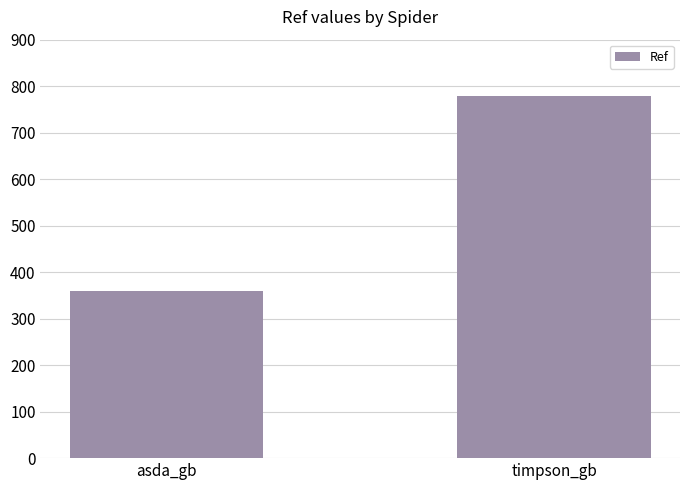

Reading left to right, what are all the values shown in this chart?

360	778